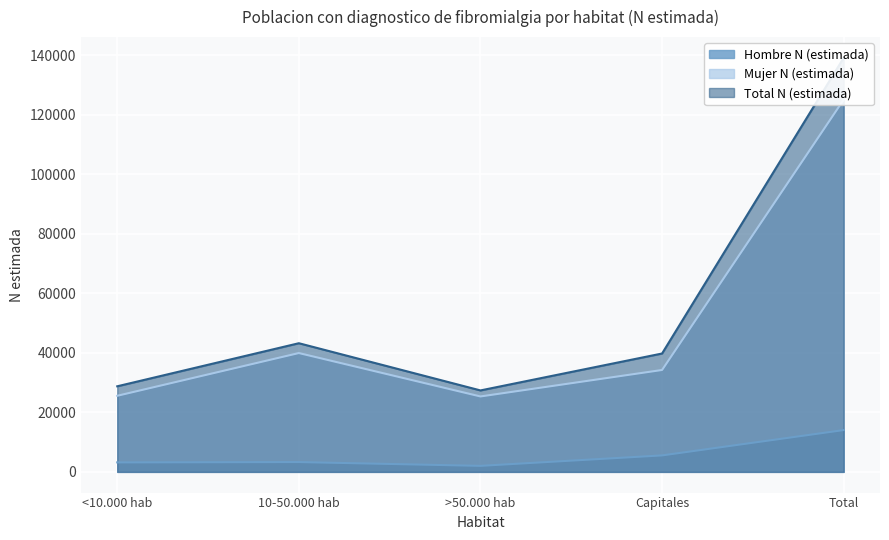

Is it true that Hombre N (estimada) equals 2026 at >50.000 hab?

True